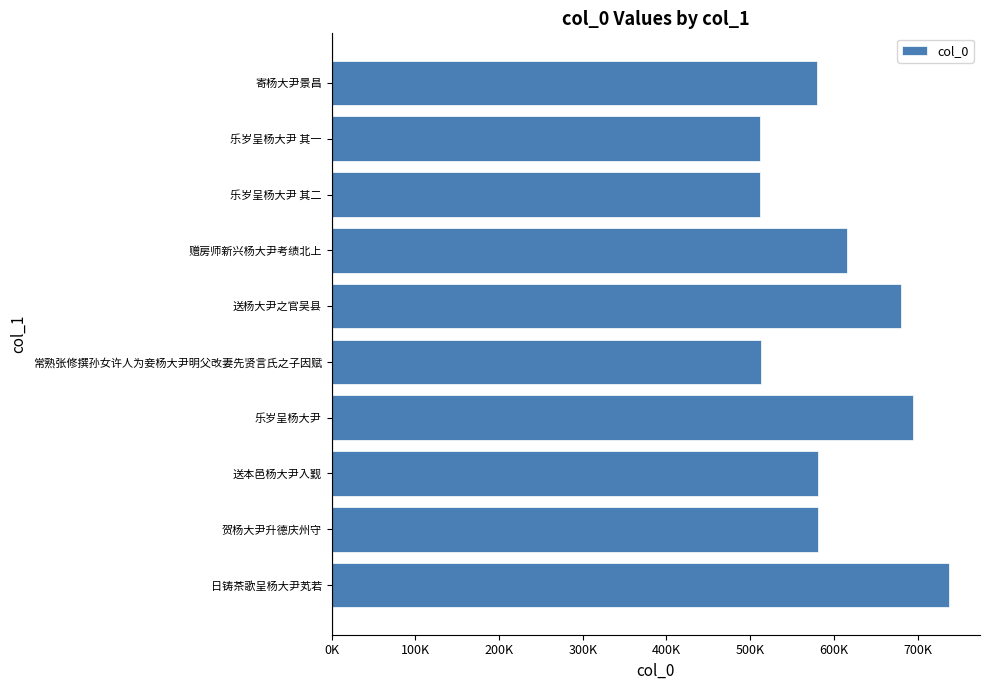

Are the bars horizontal?

Yes